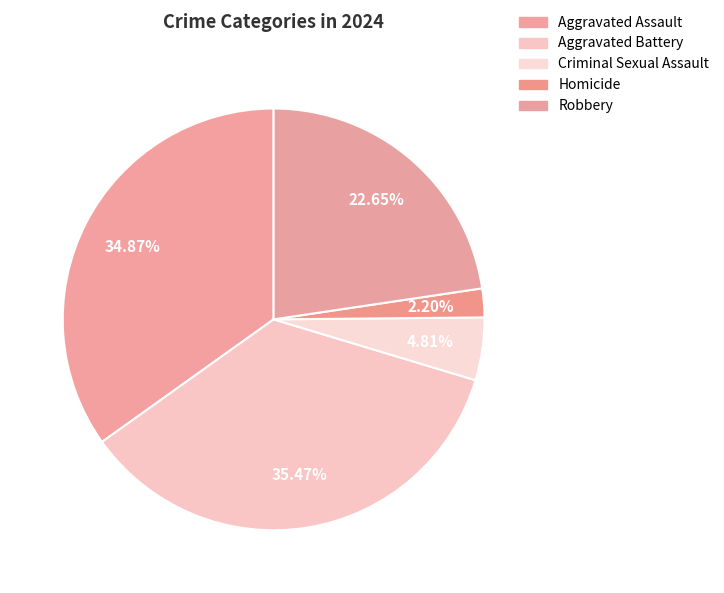

Does any single category account for the majority?

No